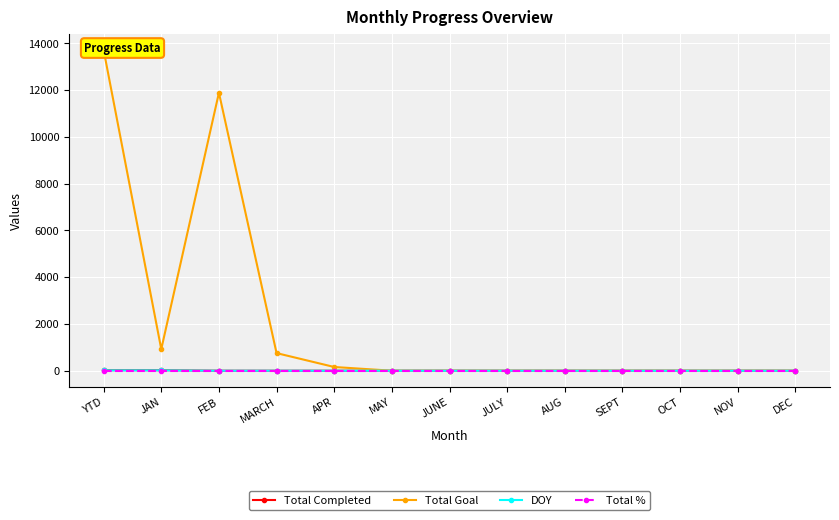

What is the difference between the highest and lowest values at APR?

159